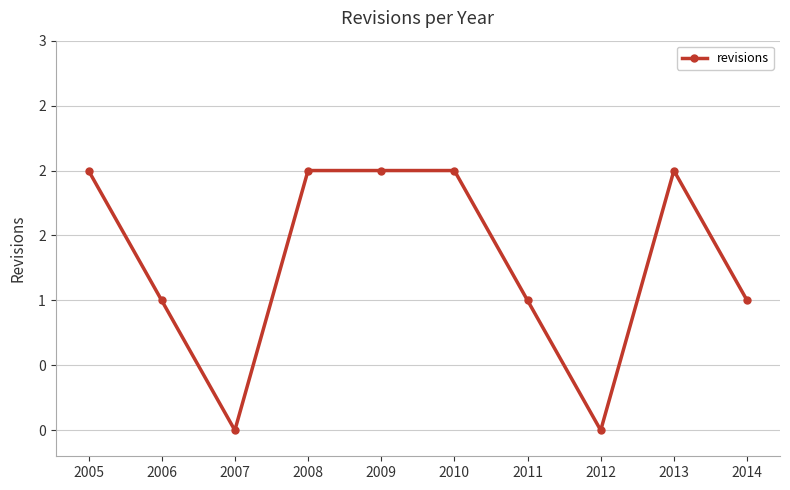

List the labels in order of value, largest first.

2005, 2008, 2009, 2010, 2013, 2006, 2011, 2014, 2007, 2012